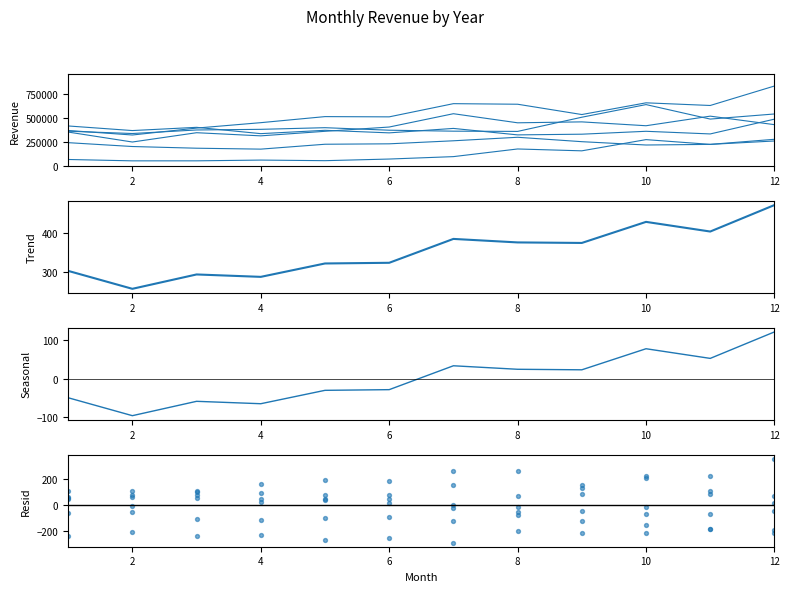

Which series has the widest spread of Y values?

2024